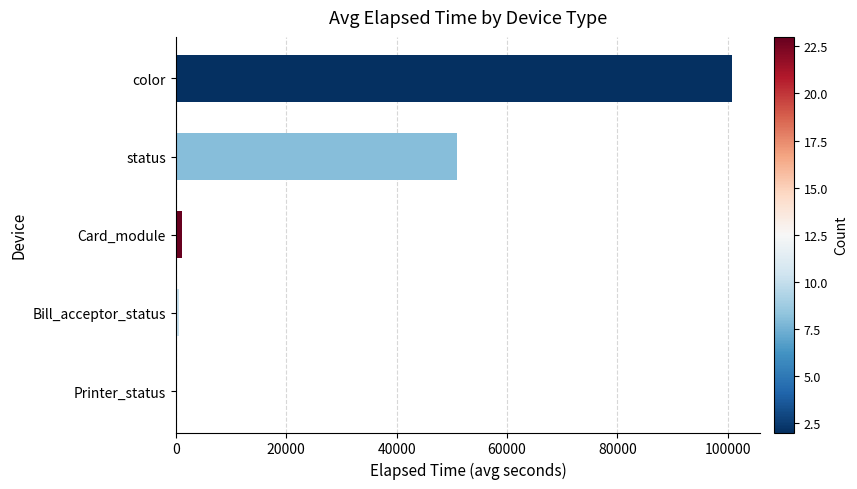

What is the greatest value displayed?

100822.0